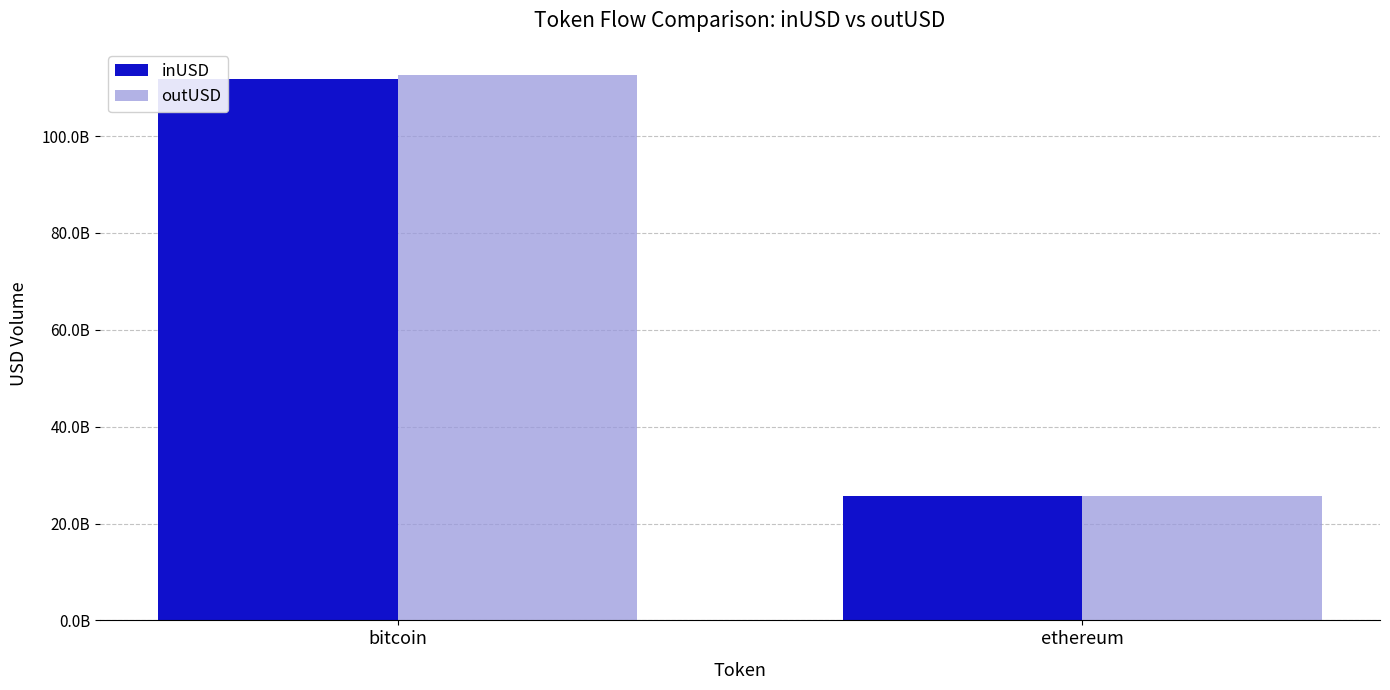

What are all the series names shown in the legend?

inUSD, outUSD